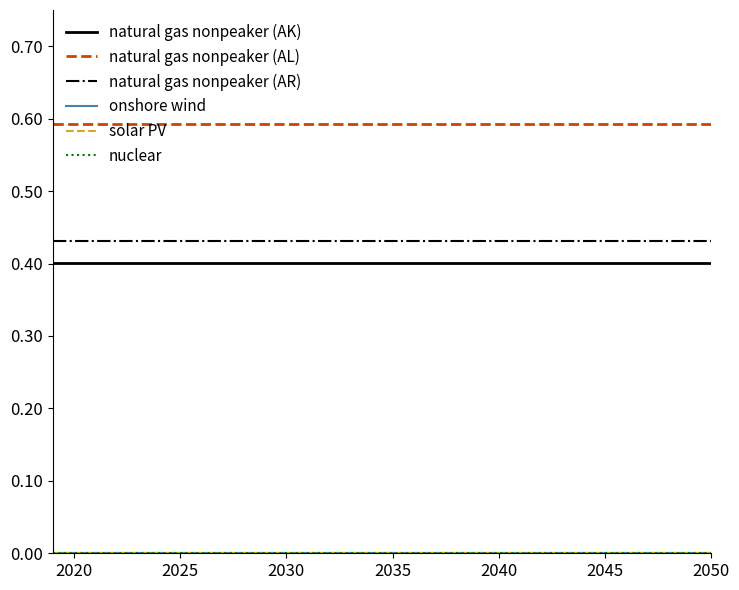

Does the chart display data point markers on the line(s)?

No